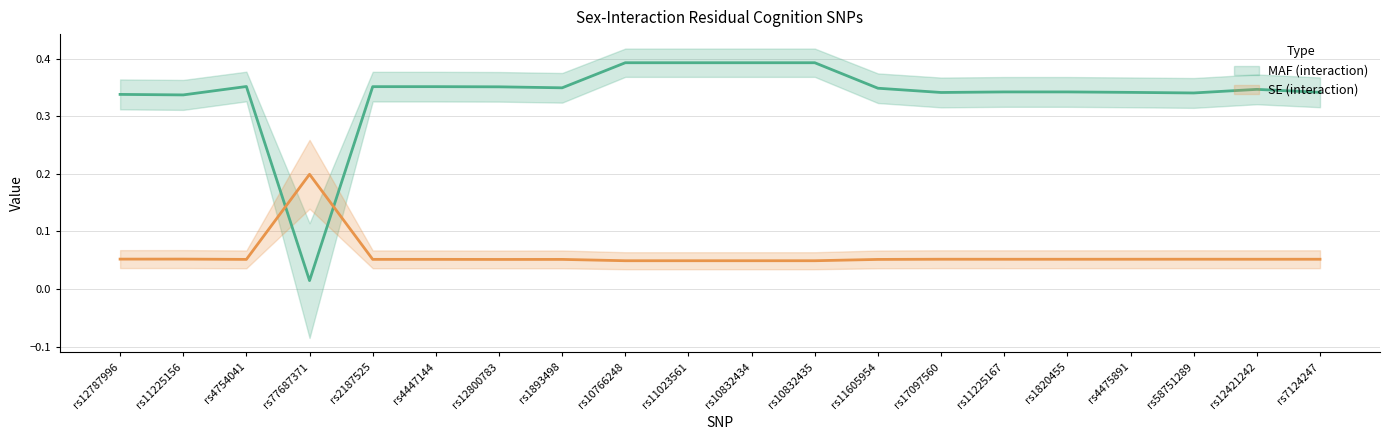

True or false: MAF (interaction) and SE (interaction) cross at least once.

True